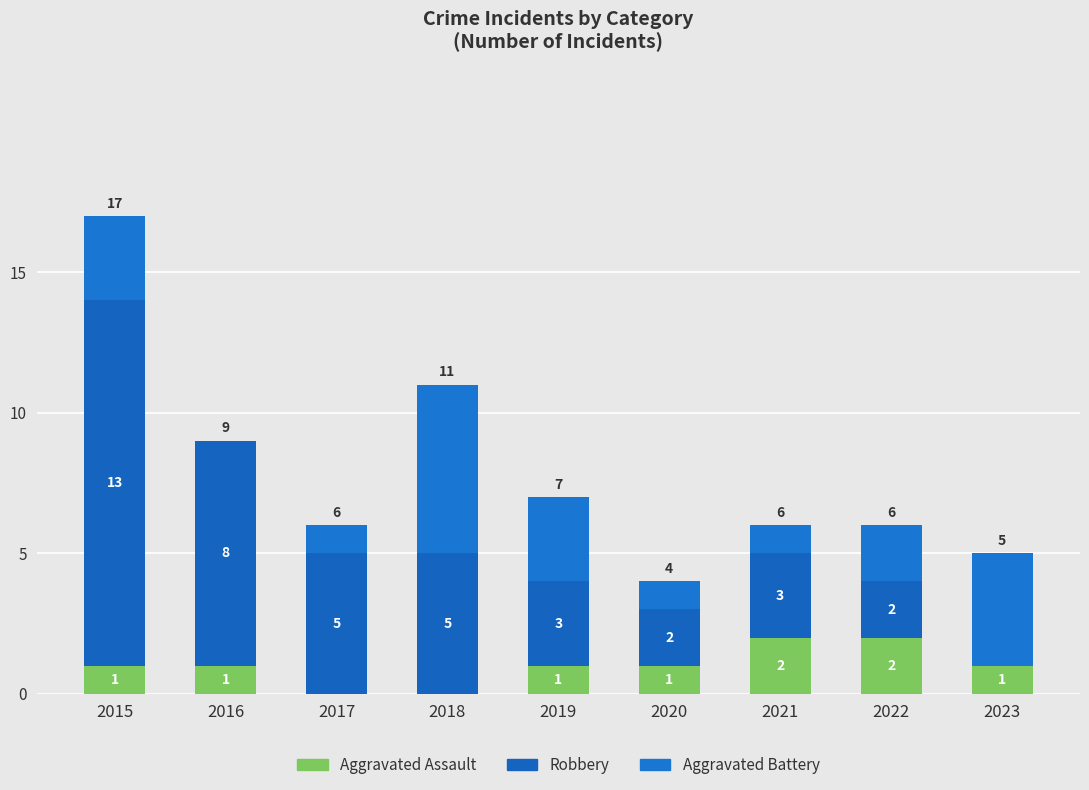

Does the chart contain stacked bars?

Yes